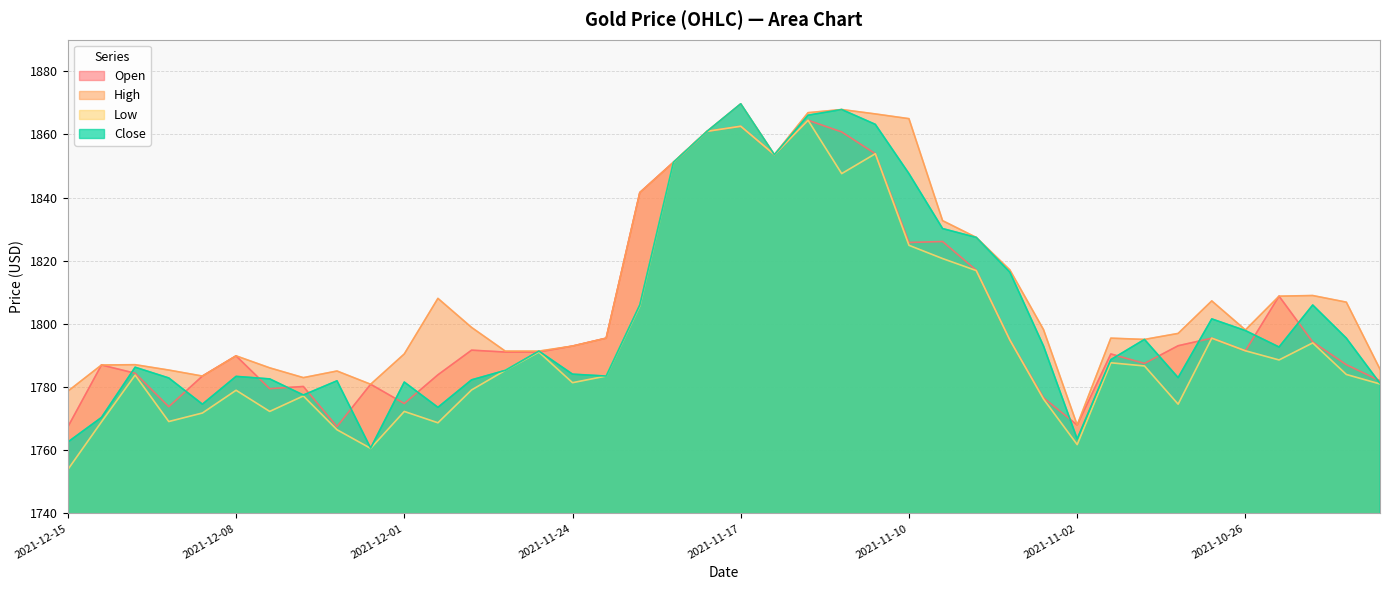

What is the label of the 32nd point from the right?

2021-12-03